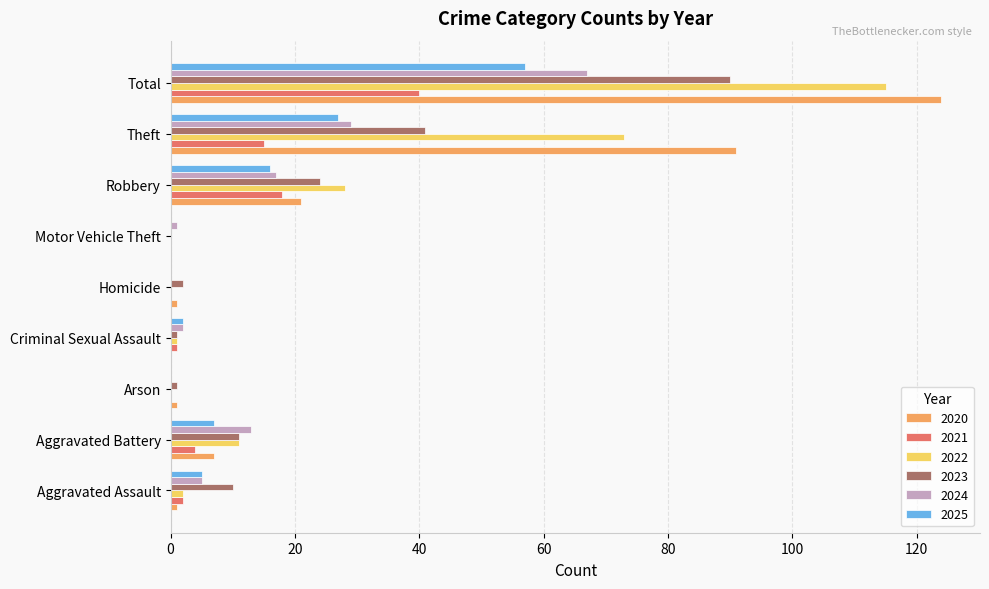

Which series changed the most between Aggravated Battery and Total?

2020